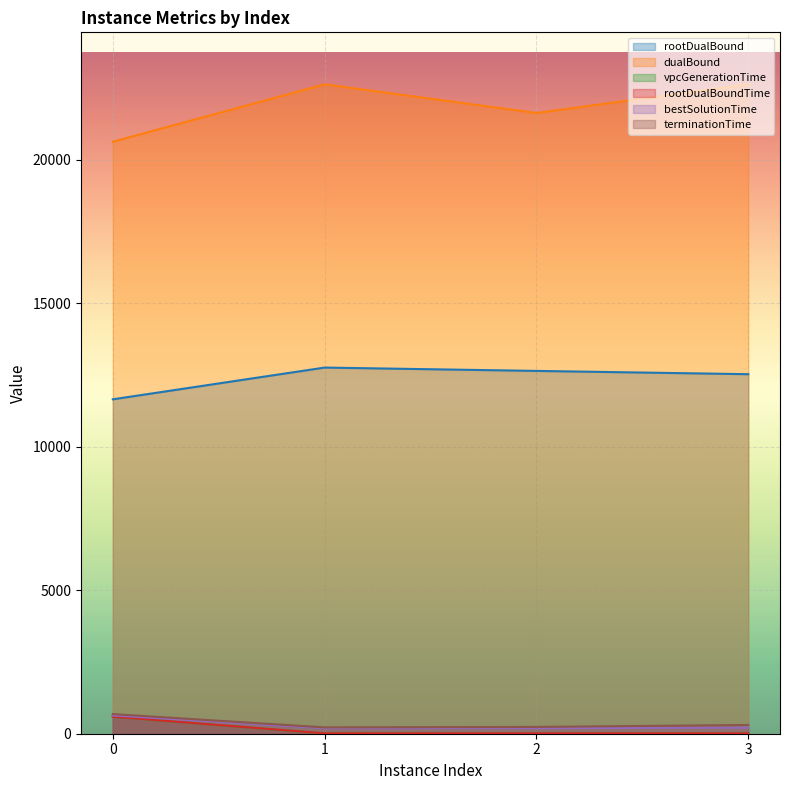

True or false: rootDualBoundTime has more than 1 points higher than both neighbors.

False